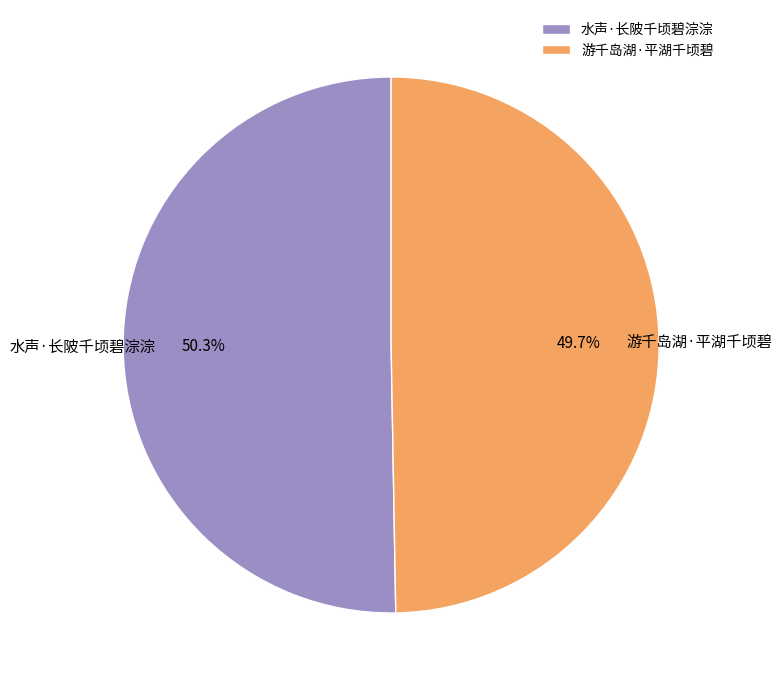

What is the total percentage of 水声·长陂千顷碧淙淙 and 游千岛湖·平湖千顷碧?

100.0%